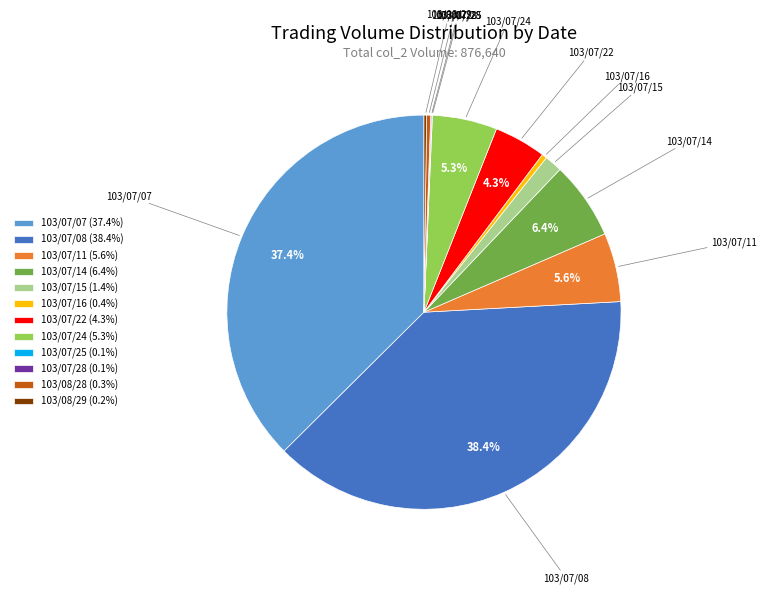

Does 103/07/07 account for over 50% of the chart?

No